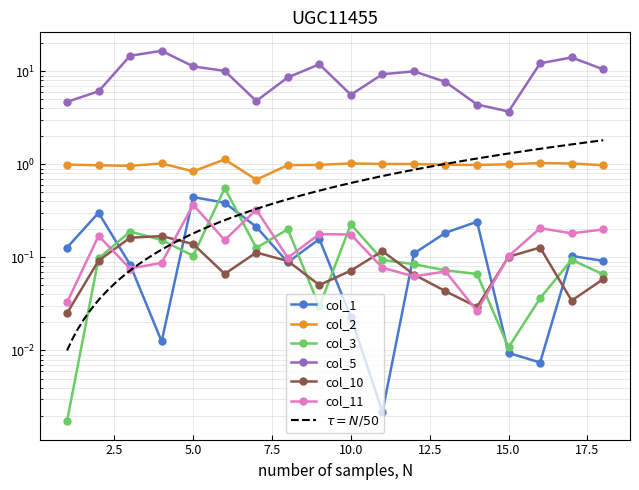

Which series changed the most between 1 and 5?

col_5